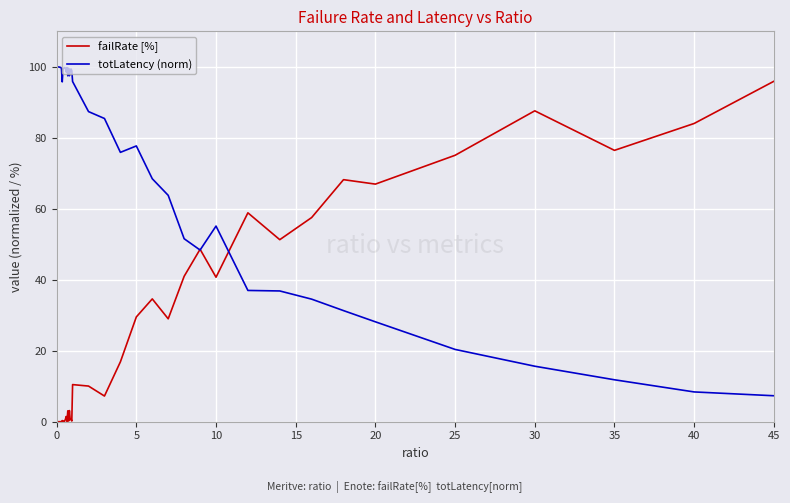

List the series in order of their overall mean, lowest first.

failRate [%], totLatency (norm)